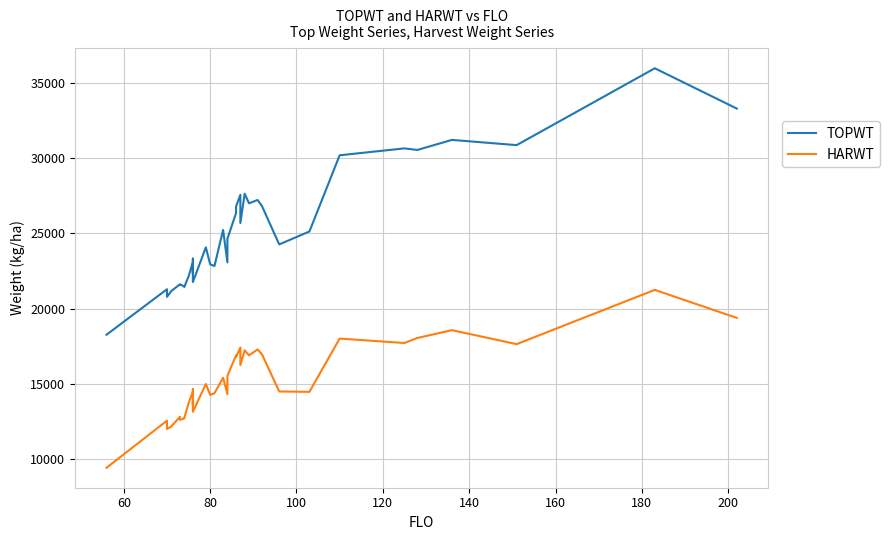

Rank the series by their maximum value, from highest to lowest.

TOPWT, HARWT